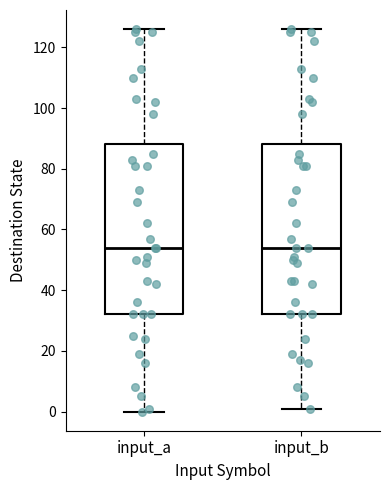

Where does the upper whisker of the box for input_b end on the y-axis? The values are not printed on the chart, so give them approximately, as read against the axis.

126